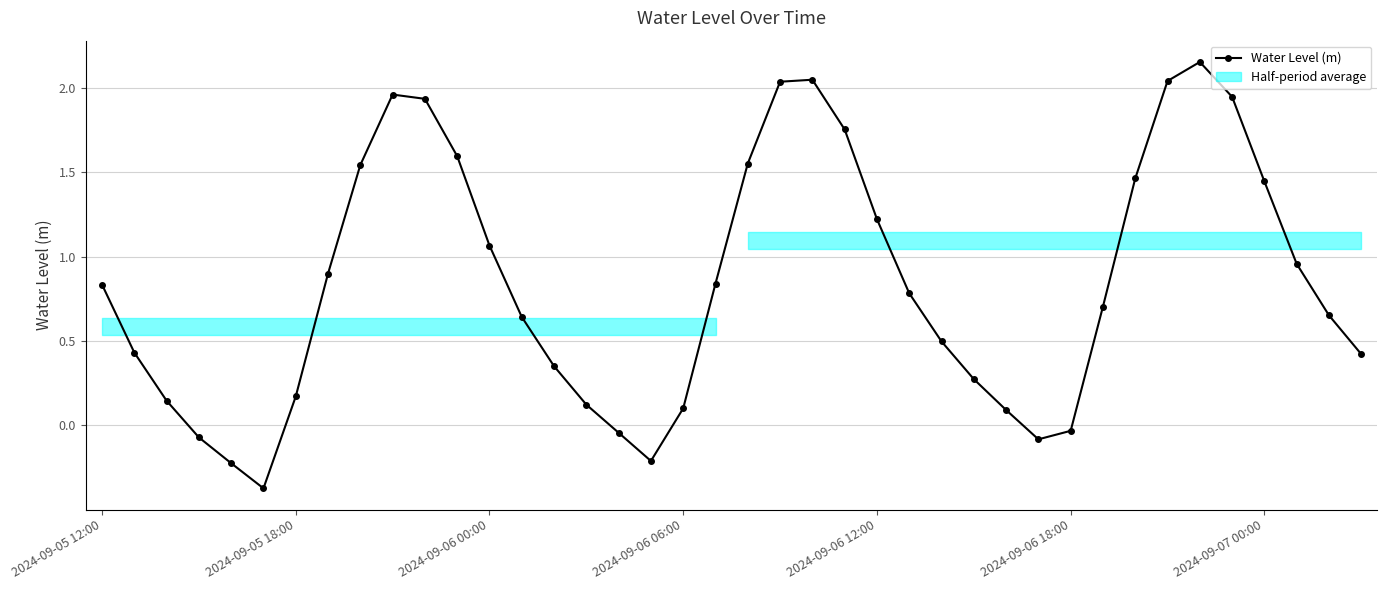

True or false: the data has more than 1 interior local peaks.

True